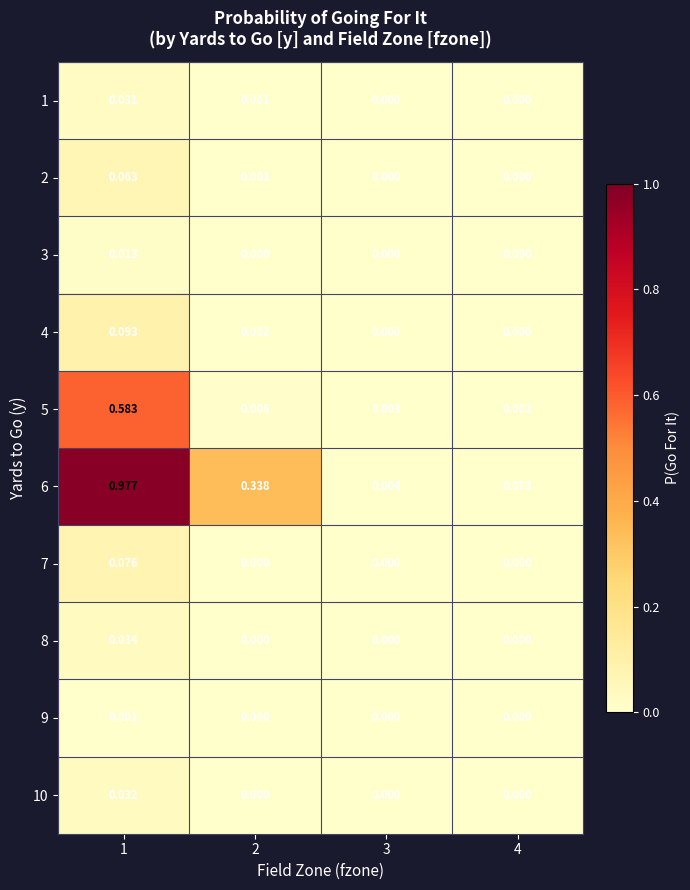

Which category has the highest value across all series?

1